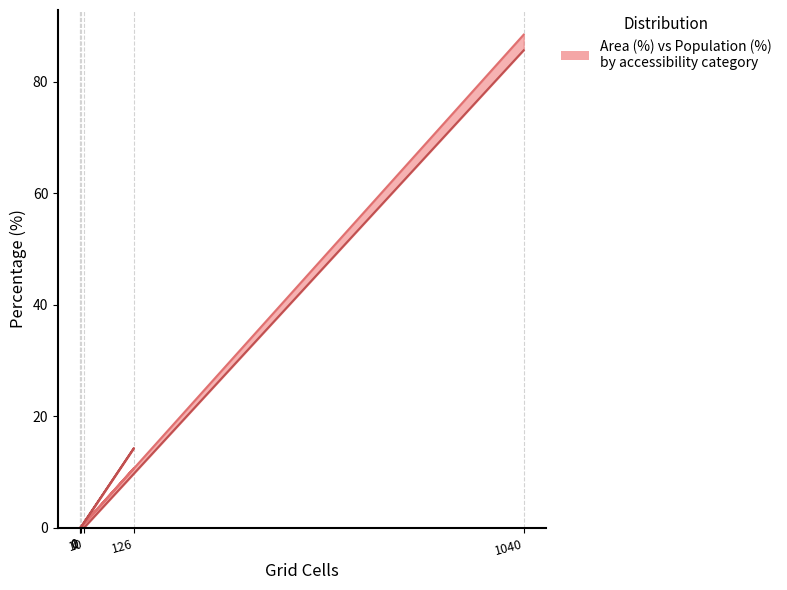

Which series has the largest total across all categories?

Area (%)